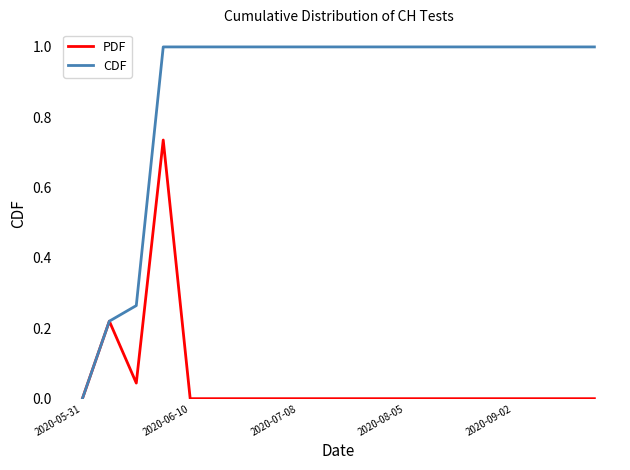

Which series has the widest spread of values?

CDF